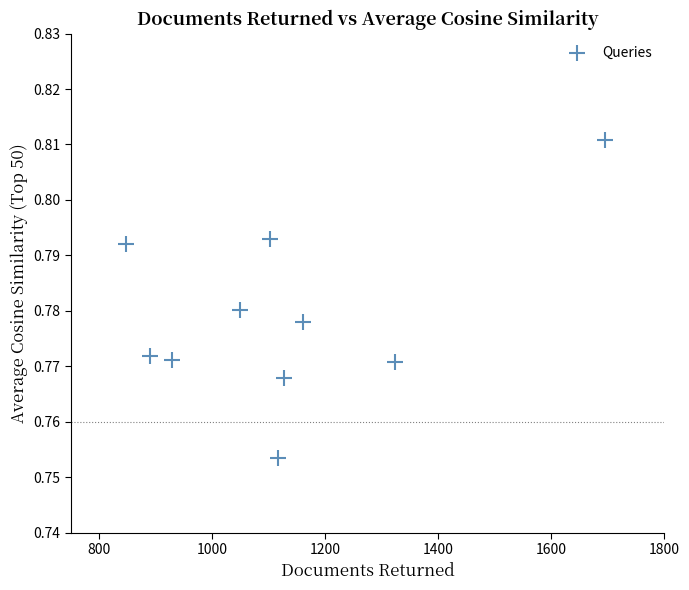

What is the average X value?

1123.7